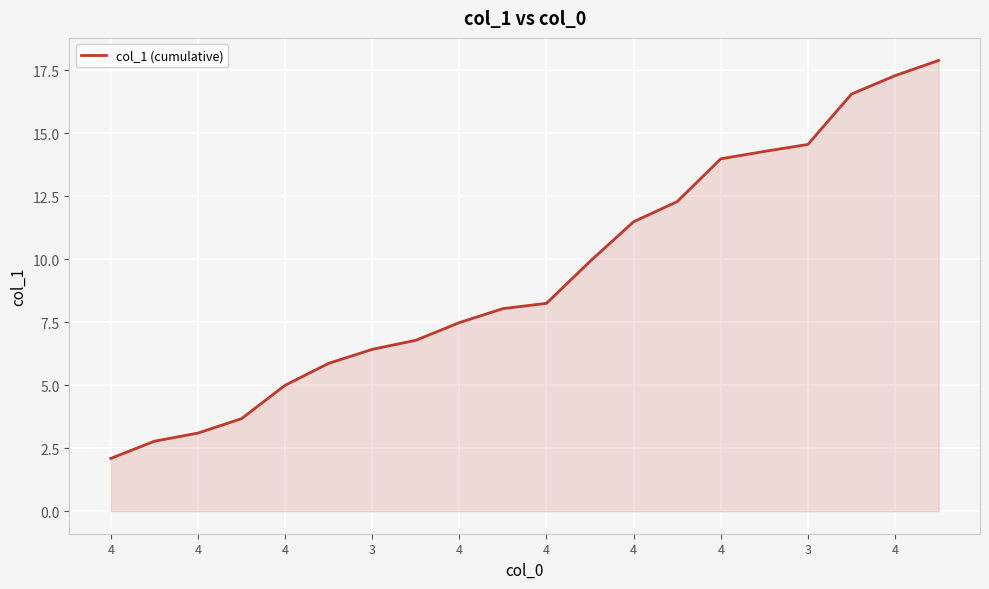

What is the minimum value shown in the chart?

2.1